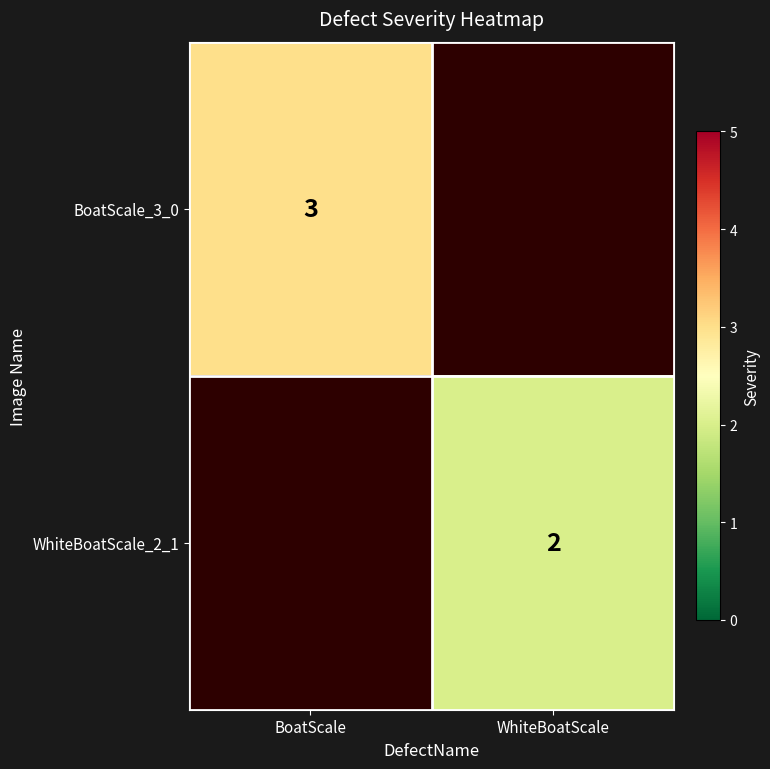

The BoatScale_3_0 series shows 3 at BoatScale. True or false?

True